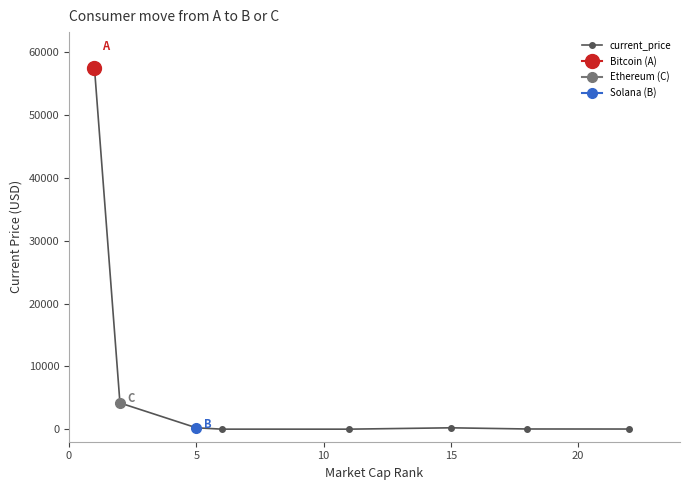

True or false: current_price has more than 0 interior local peaks.

True